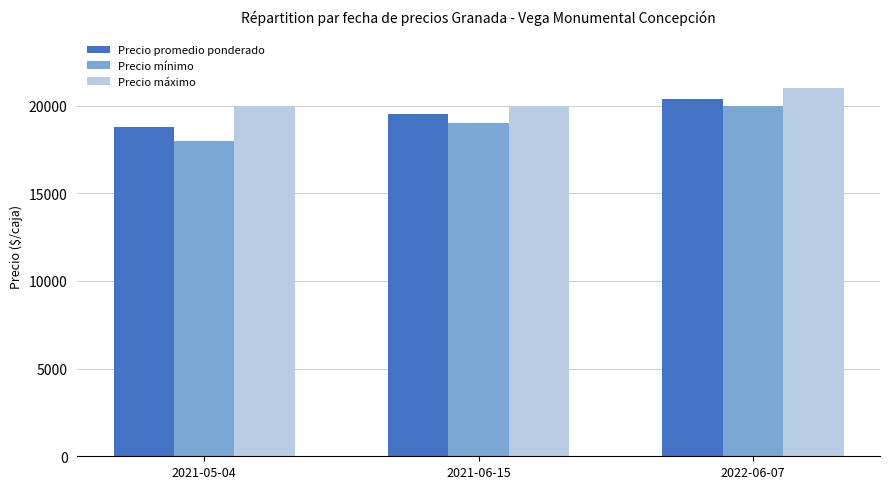

What value does the Precio mínimo series have at 2022-06-07?

20000